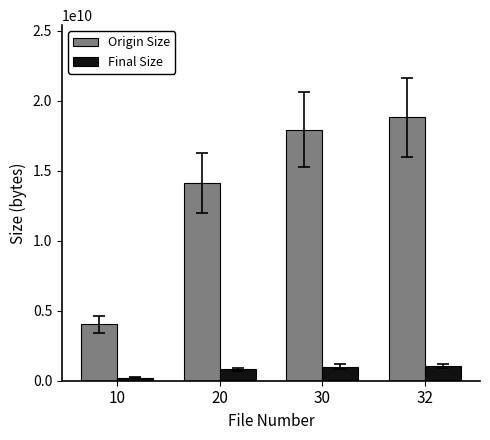

What is the maximum value shown in the chart?

18818871371